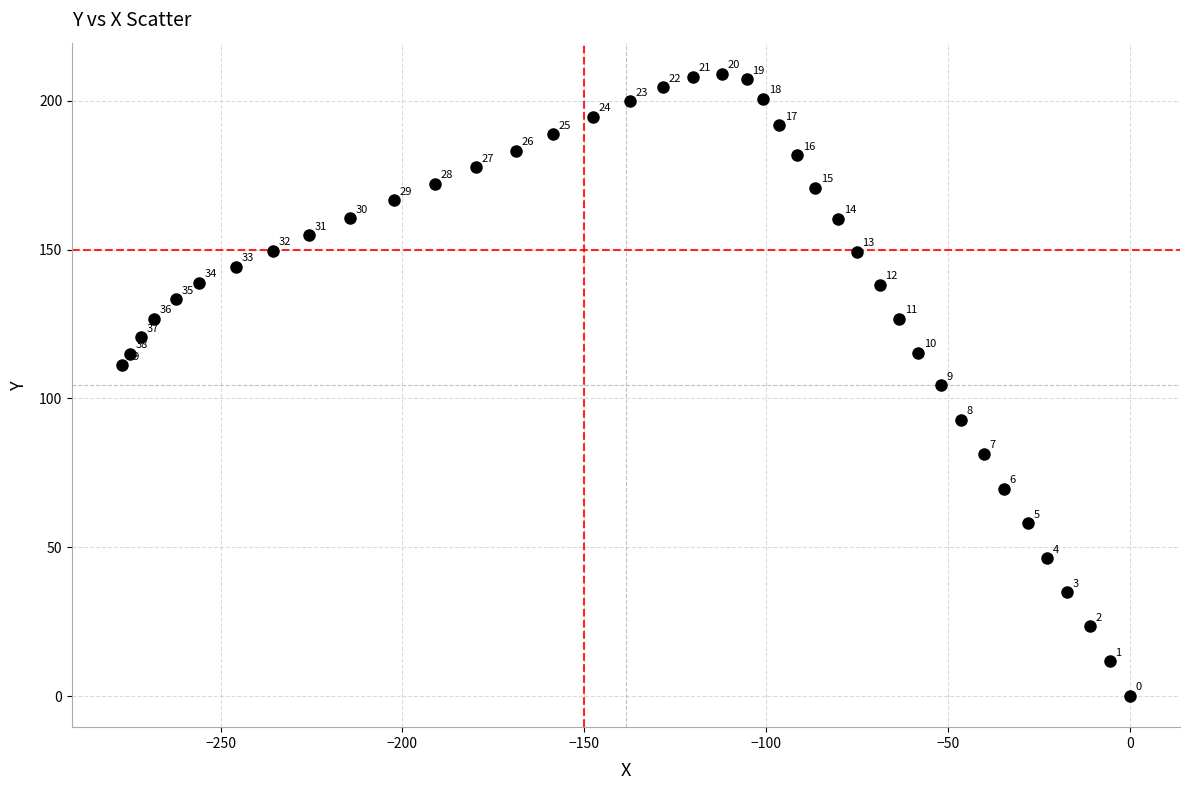

What is the range of X values (max minus min)?

277.0